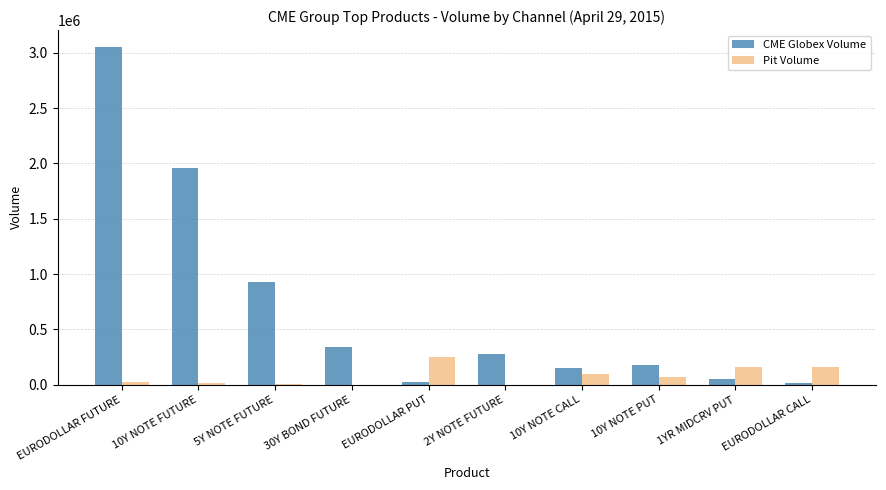

Is the value of CME Globex Volume at 10Y NOTE FUTURE greater than the value of Pit Volume at 30Y BOND FUTURE?

Yes